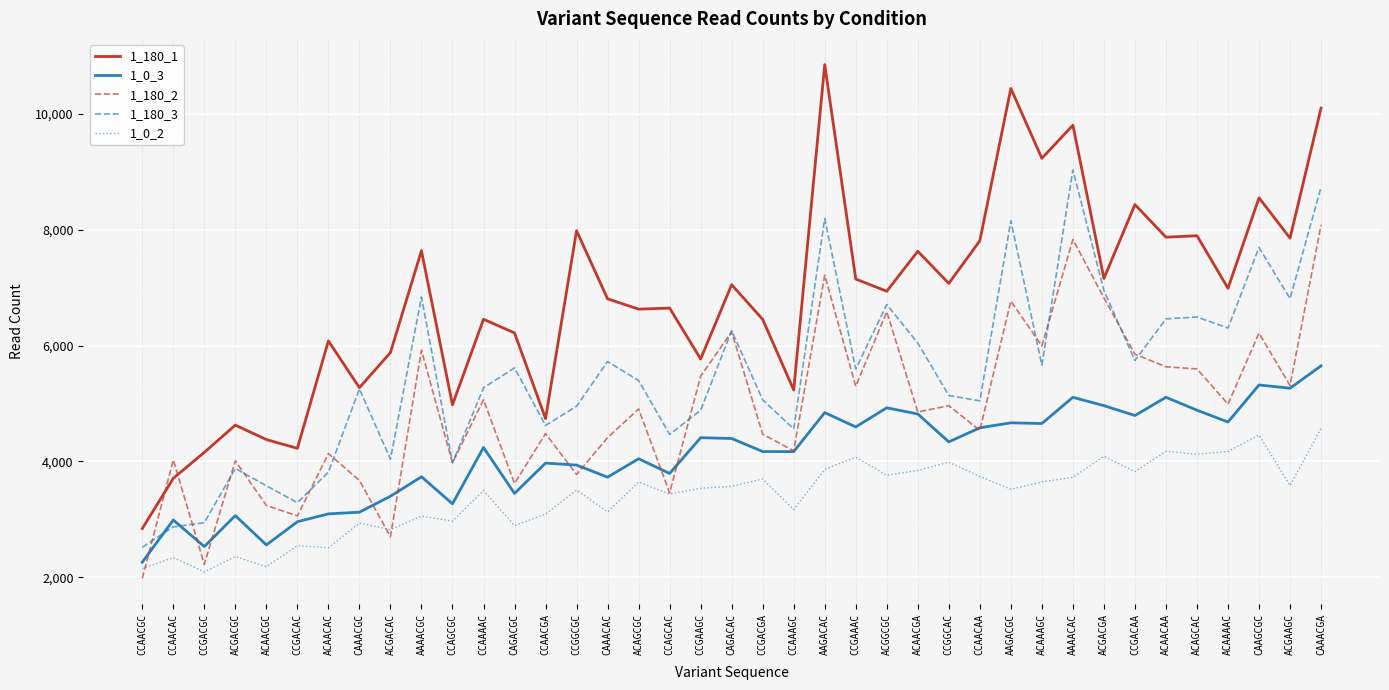

True or false: 1_0_2 and 1_180_1 intersect in this chart.

False